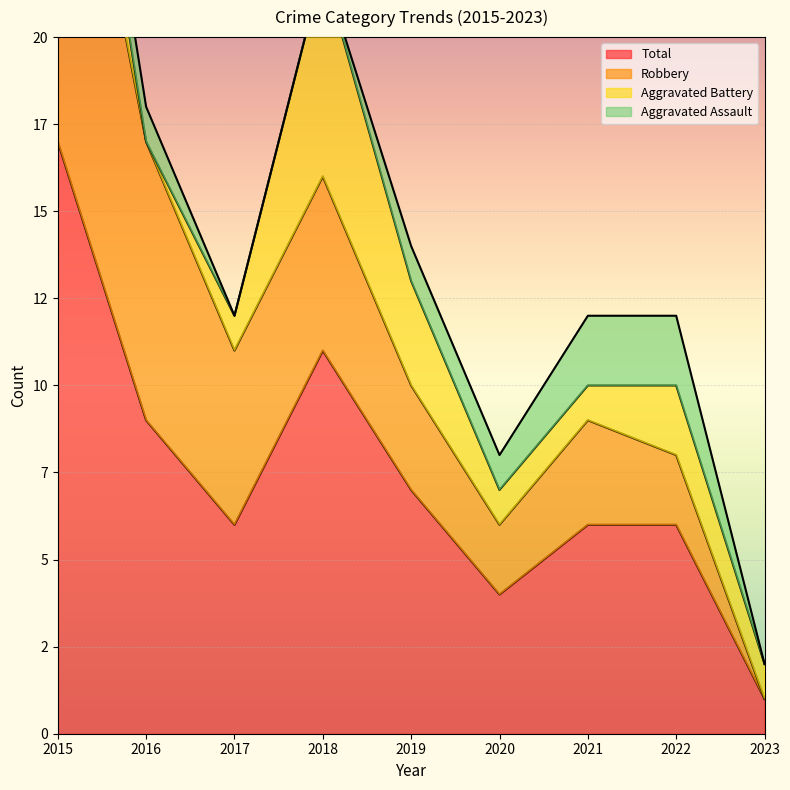

Reading left to right, list all the values displayed in this chart.

Aggravated Assault: 2015=1	2016=1	2017=0	2018=0	2019=1	2020=1	2021=2	2022=2	2023=0
Aggravated Battery: 2015=3	2016=0	2017=1	2018=6	2019=3	2020=1	2021=1	2022=2	2023=1
Robbery: 2015=13	2016=8	2017=5	2018=5	2019=3	2020=2	2021=3	2022=2	2023=0
Total: 2015=17	2016=9	2017=6	2018=11	2019=7	2020=4	2021=6	2022=6	2023=1